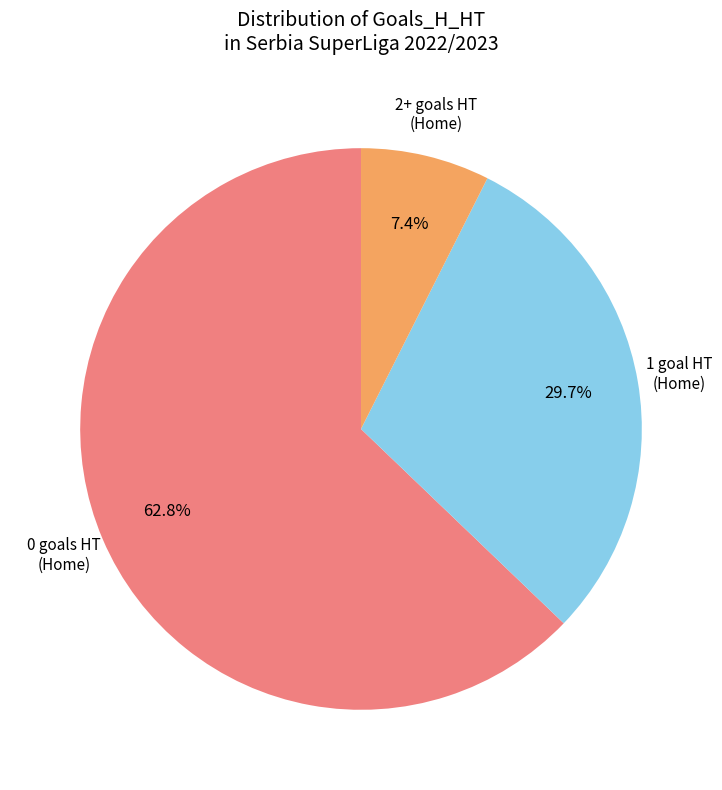

Between 2+ goals HT (Home) and 0 goals HT (Home), which is larger?

0 goals HT (Home)